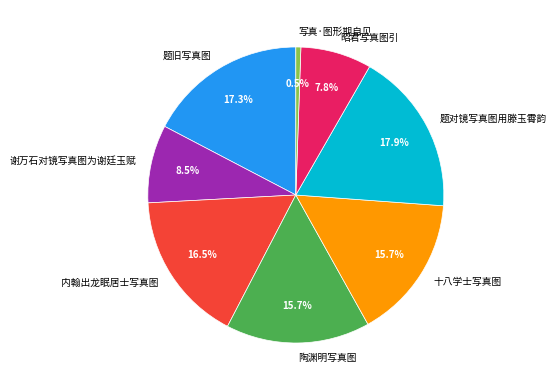

To the nearest percent, what is the combined percentage of 陶渊明写真图 and 谢万石对镜写真图为谢廷玉赋?

24%